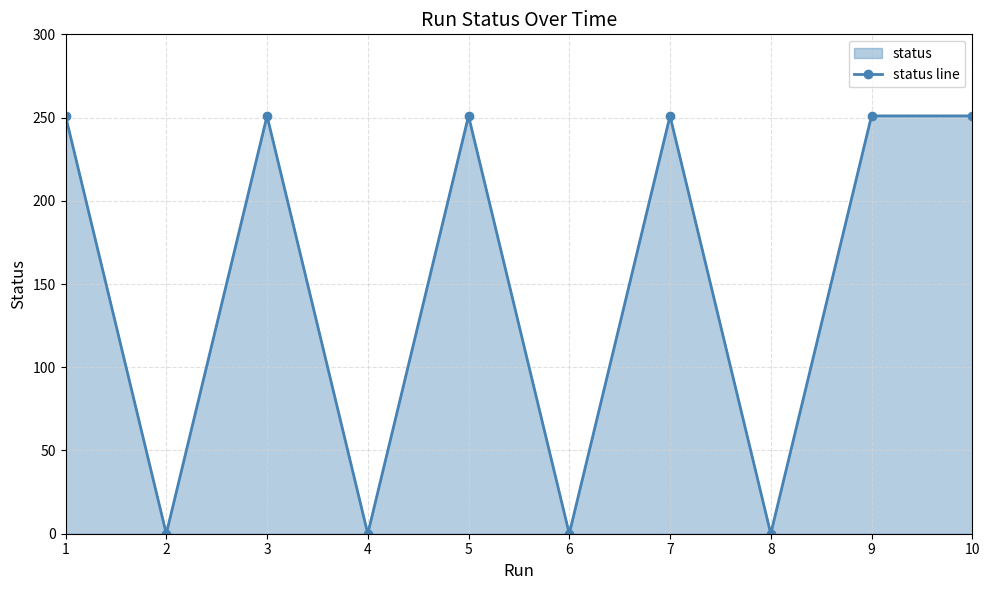

True or false: the data shows 115 at 9.

False